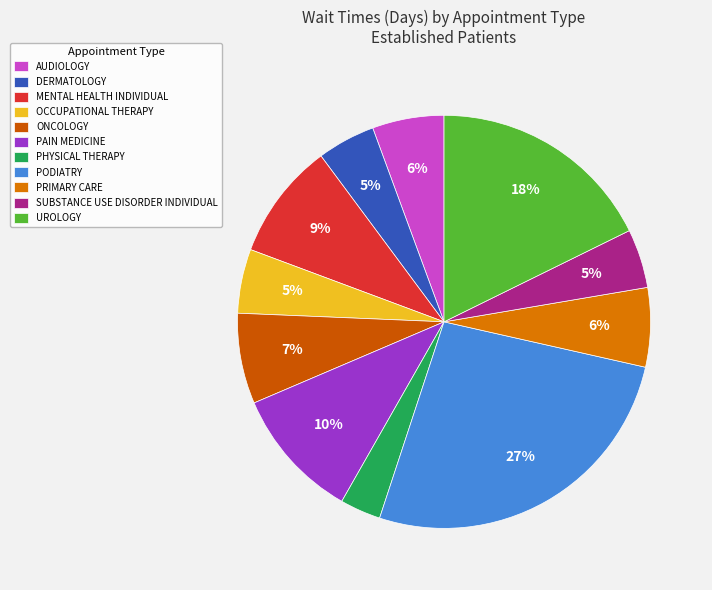

What percentage do PRIMARY CARE and MENTAL HEALTH INDIVIDUAL together represent?

15.4%